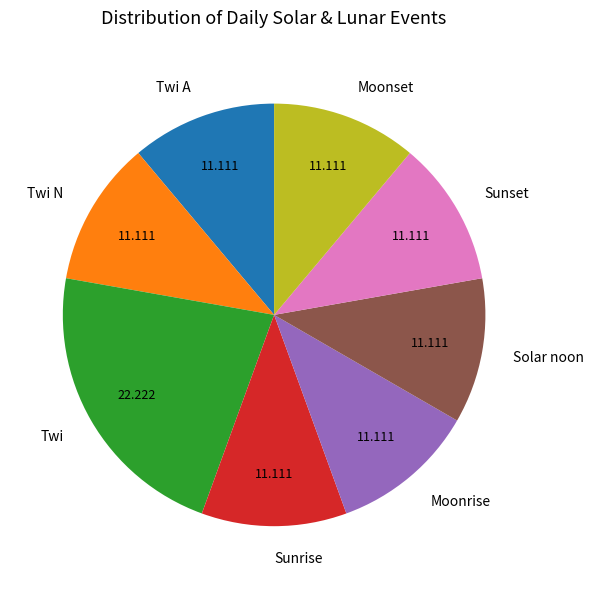

Is there a majority slice in this chart?

No